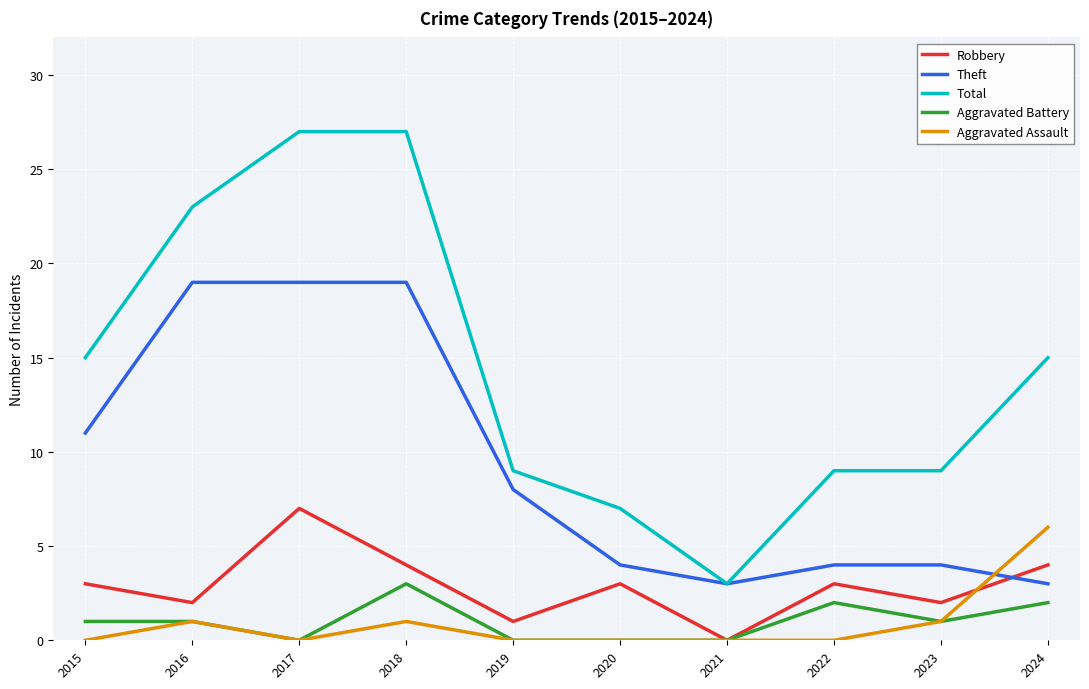

What is the difference between the highest and lowest values at 2023?

8